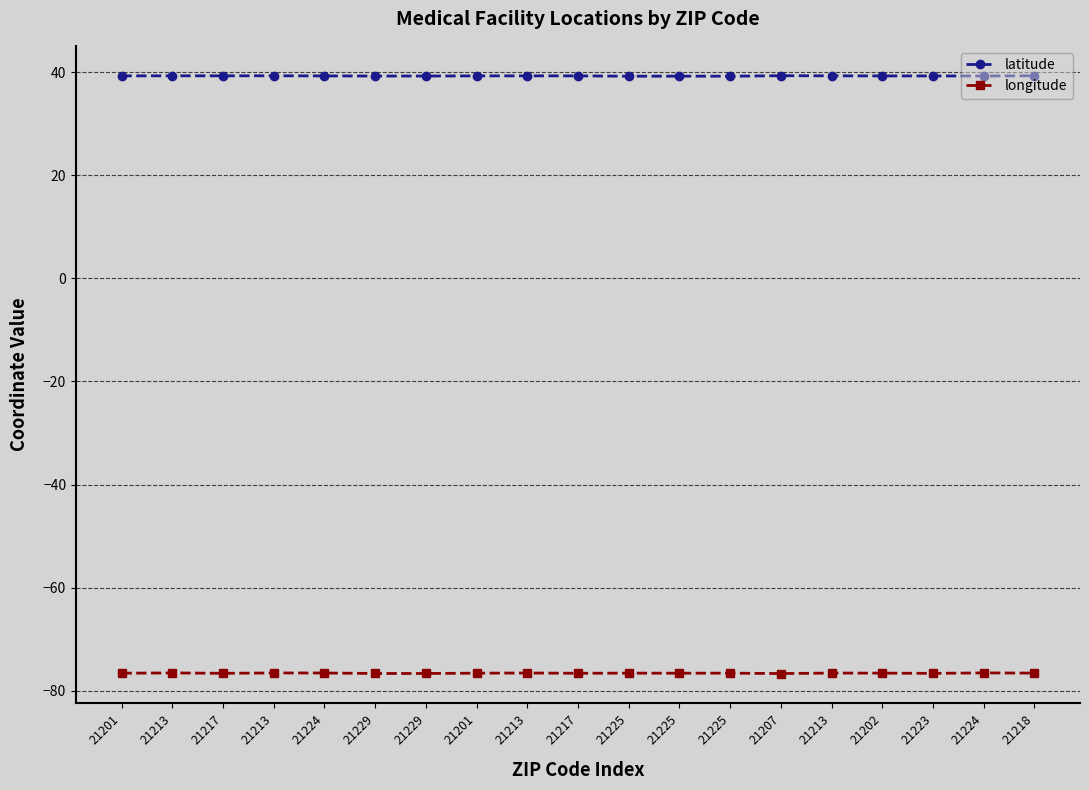

What is the minimum value for longitude?

-76.7